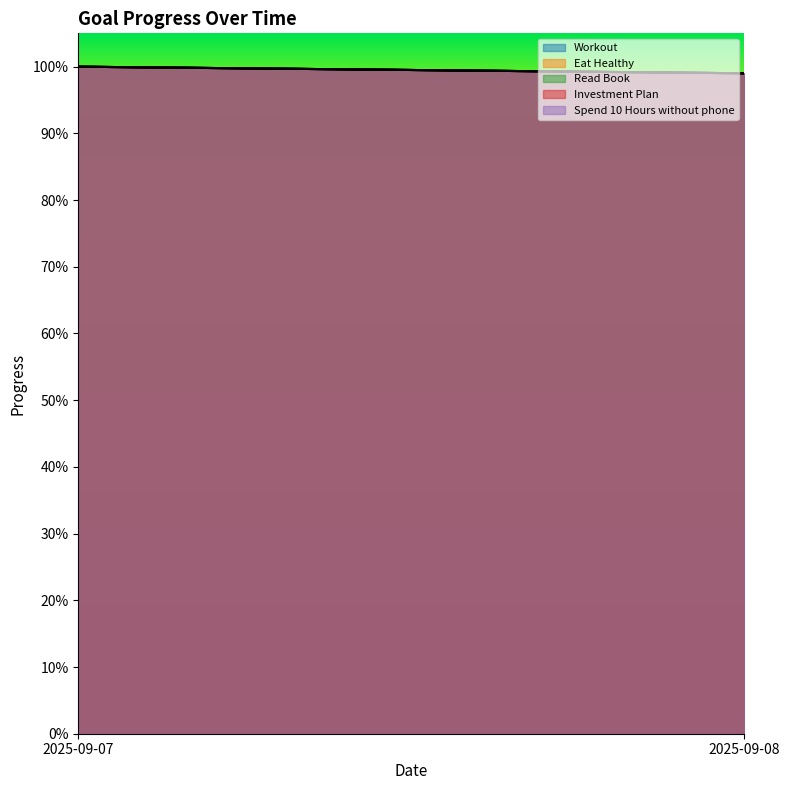

Is it true that Workout equals 0.6 at 2025-09-07?

False